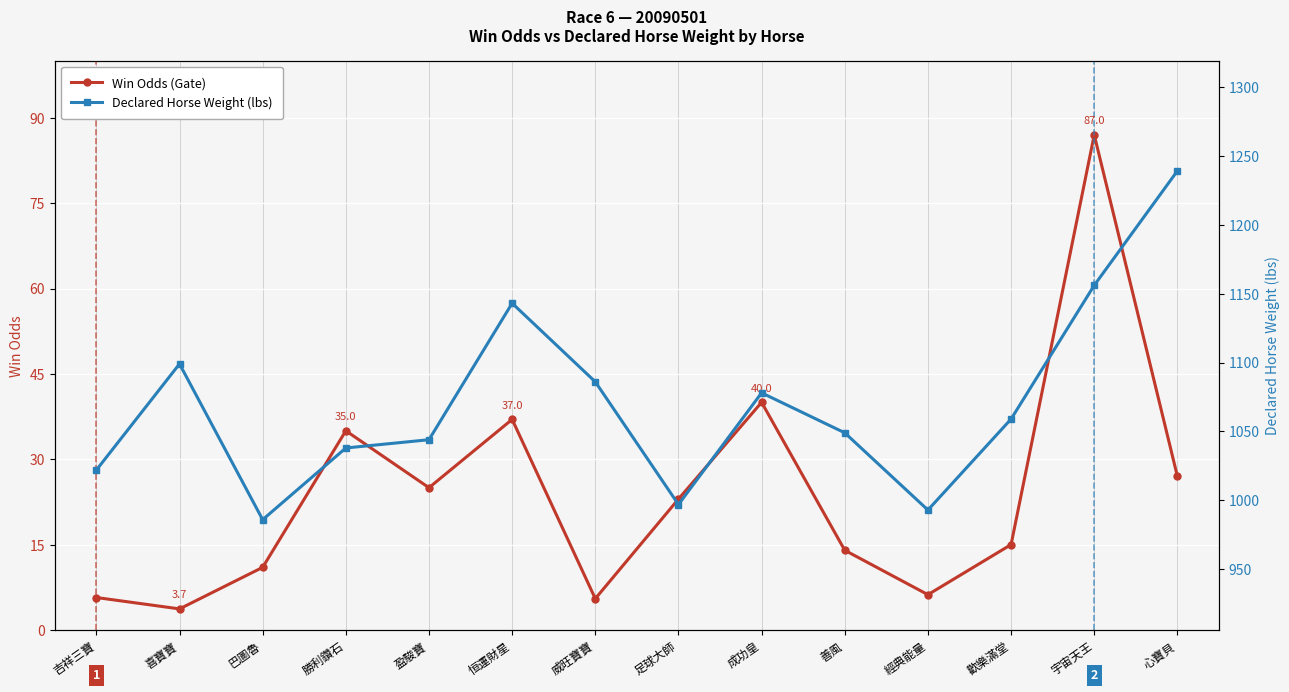

Where is the first local minimum for Win Odds (Gate)?

喜寶寶